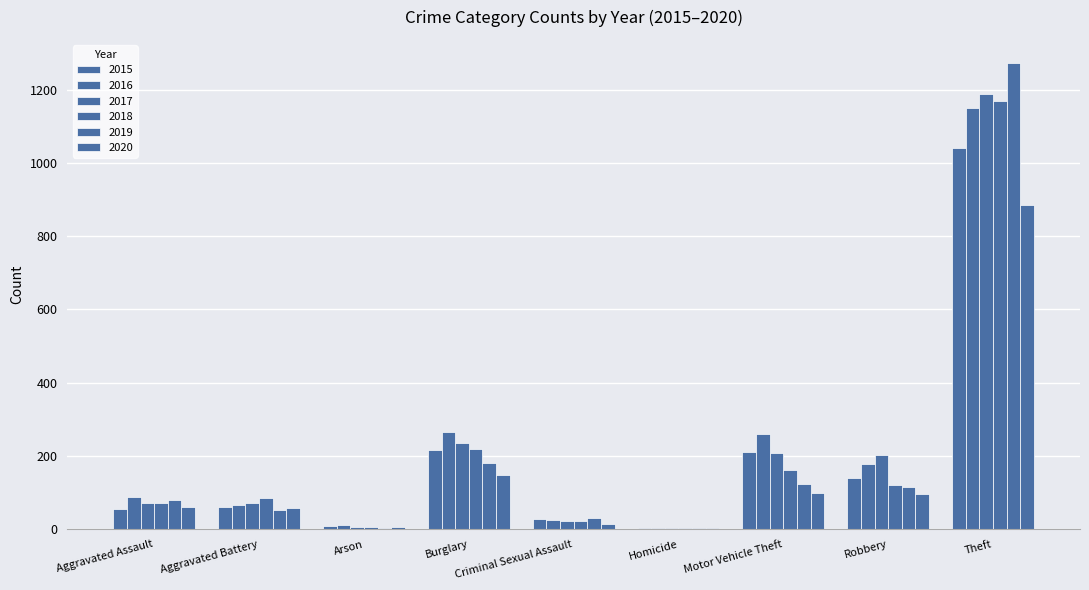

What is the label of the 3rd bar from the left?

Arson